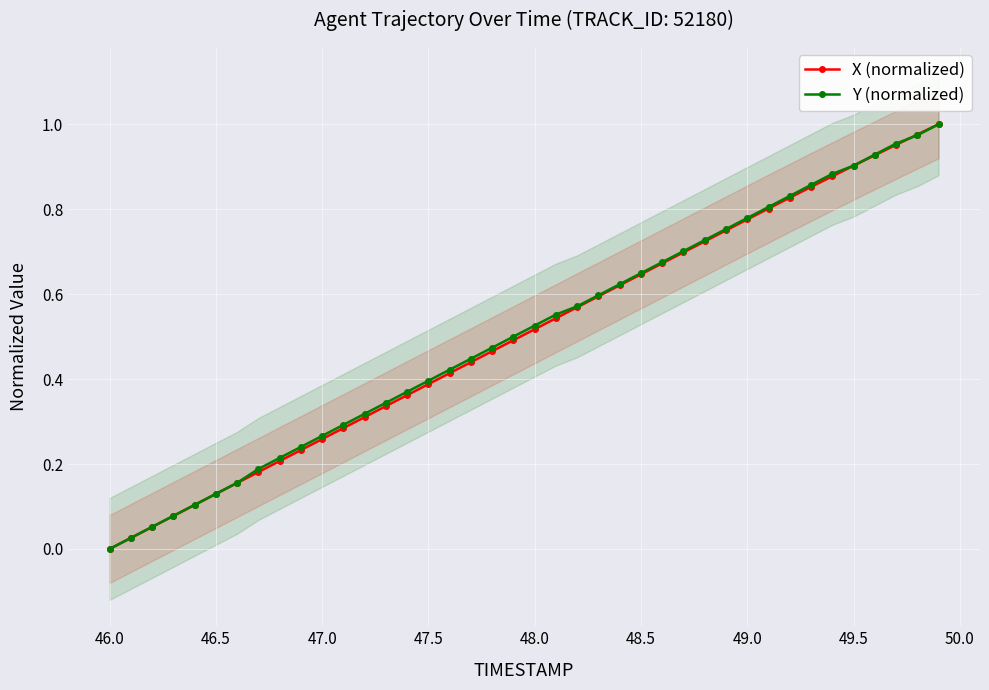

The Y (normalized) series shows -0.5 at 46.0. True or false?

False